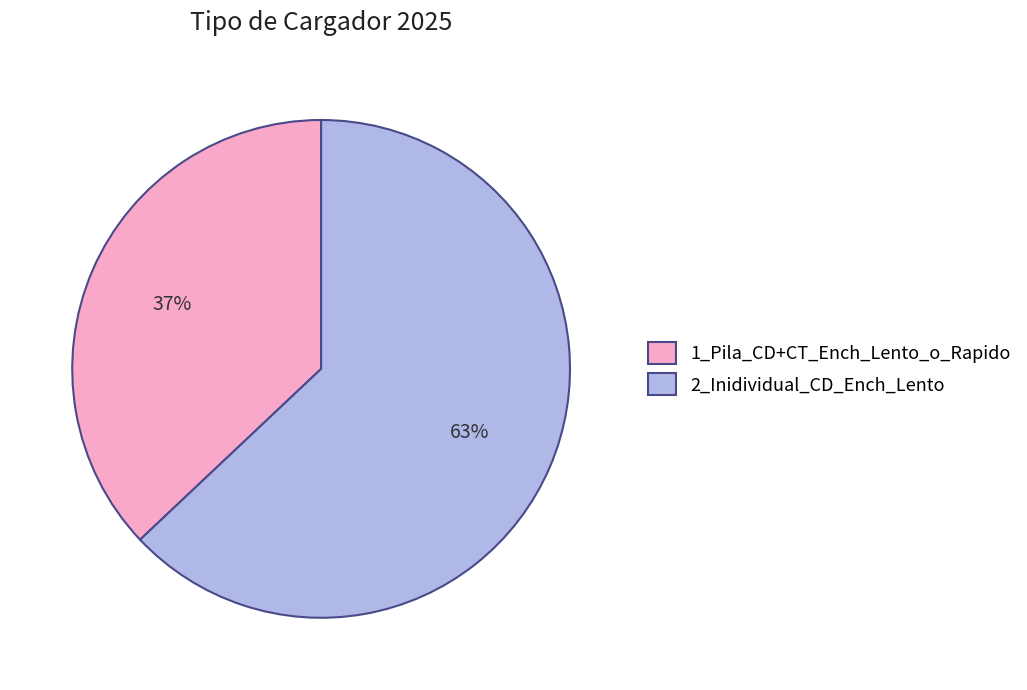

Does any single category account for the majority?

Yes